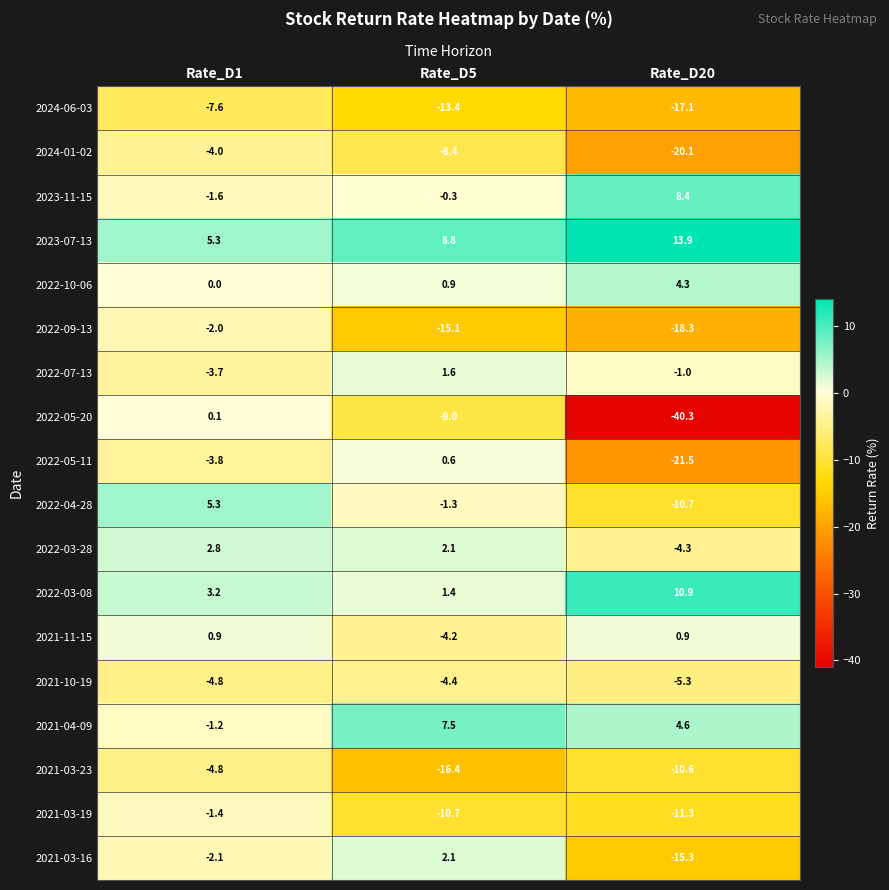

What is the total value across all series at Rate_D20?

-132.8